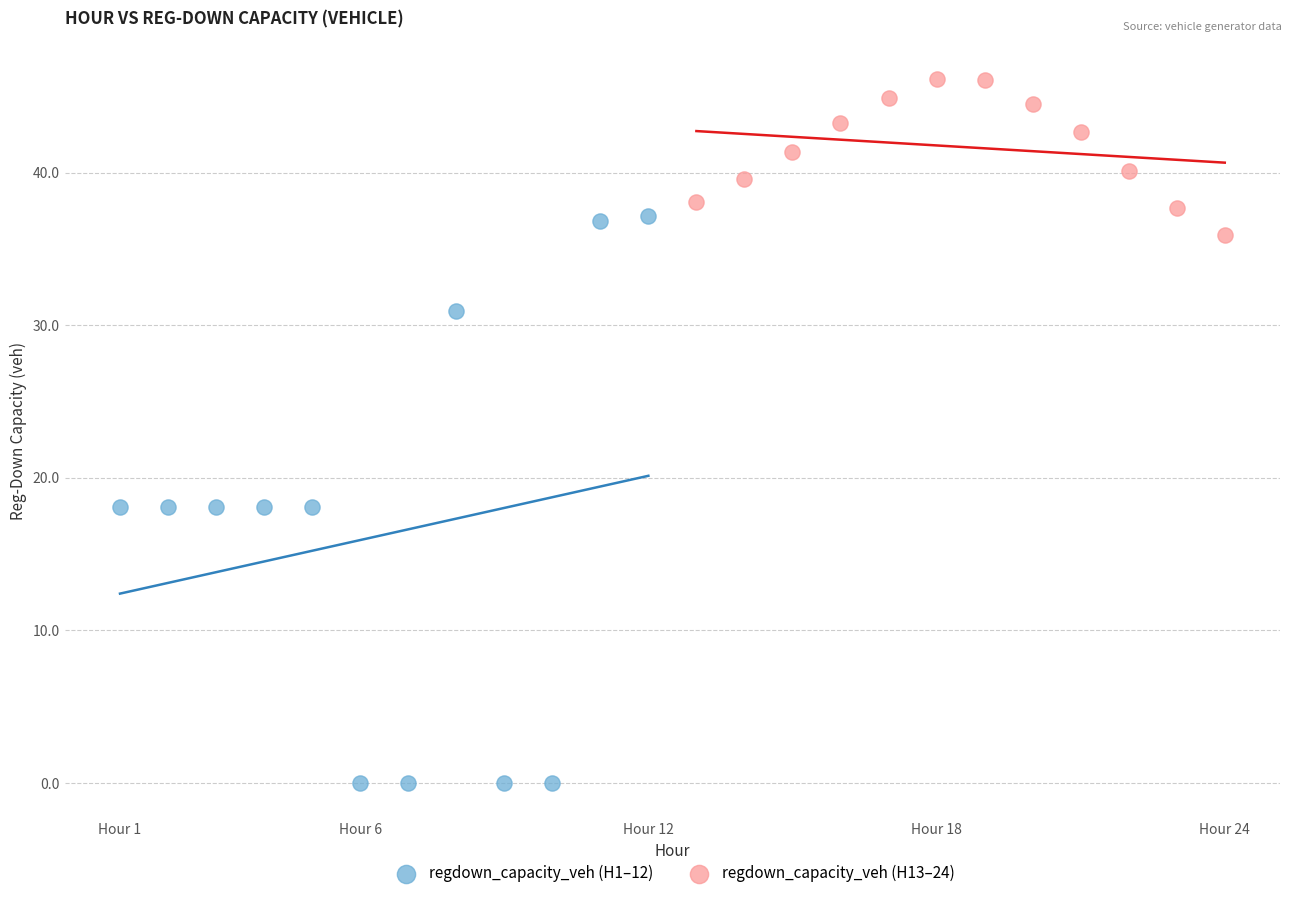

Which series contains the highest Y value?

regdown_capacity_veh (H13–24)